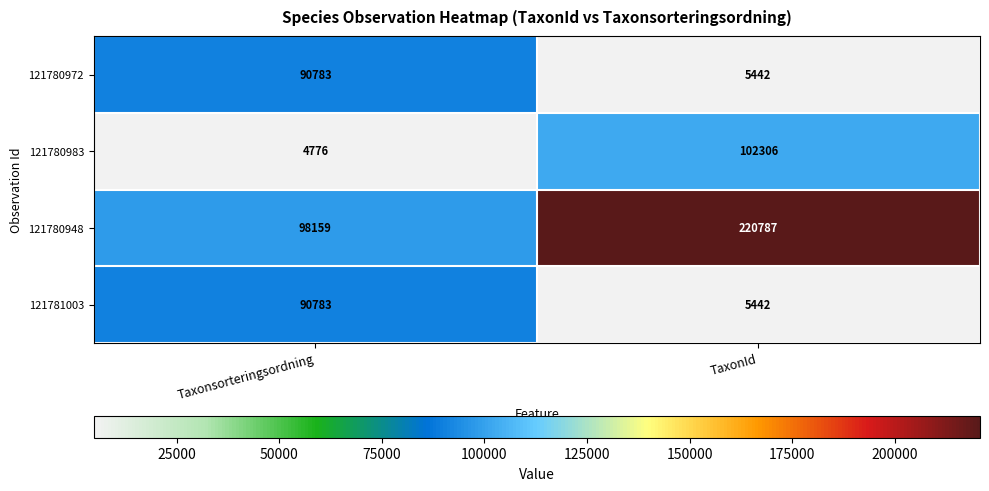

What is the difference between the 121780983 values at TaxonId and Taxonsorteringsordning?

97530